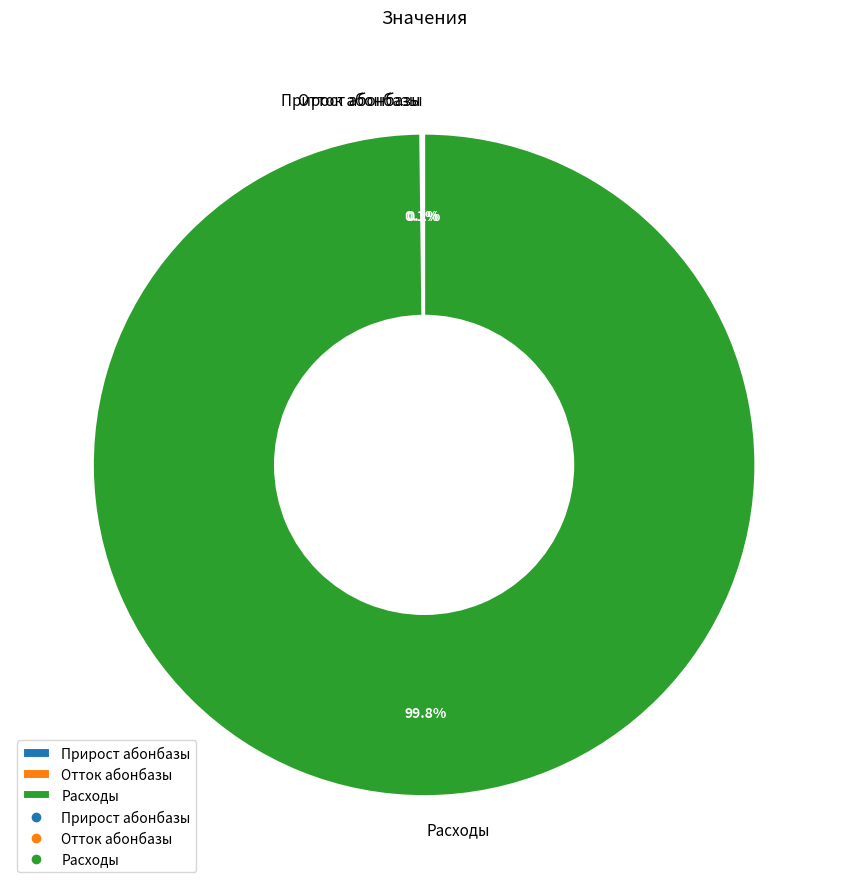

How much of the chart is everything except Расходы?

0.2%